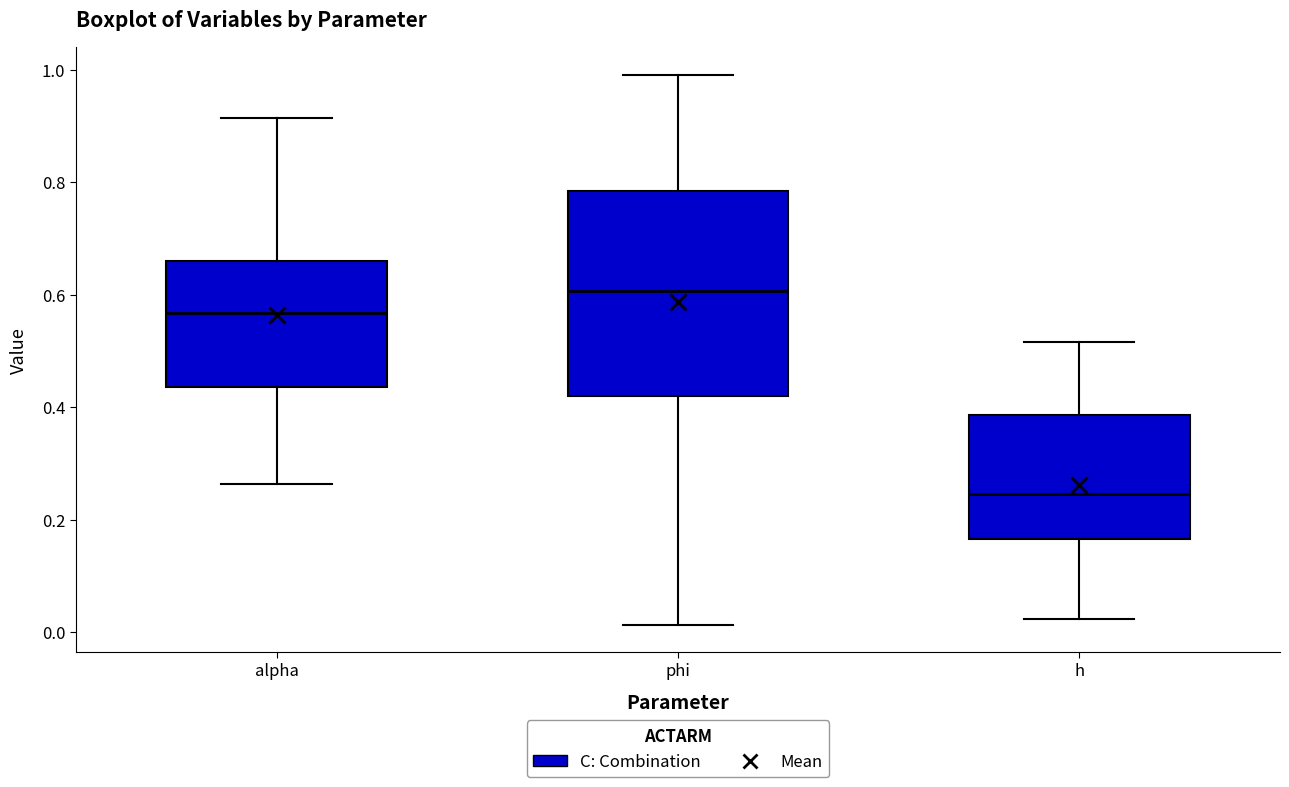

Reading left to right, transcribe this box plot: for each box, give where its median line is, the range the box spans, and where its two whiskers end, as read against the y-axis. The values are not printed on the chart, so give them approximately, as read against the axis.

alpha: median 0.56, box 0.44 to 0.66, whiskers 0.26 to 0.92
phi: median 0.60, box 0.42 to 0.78, whiskers 0.02 to 1.00
h: median 0.24, box 0.16 to 0.38, whiskers 0.02 to 0.52